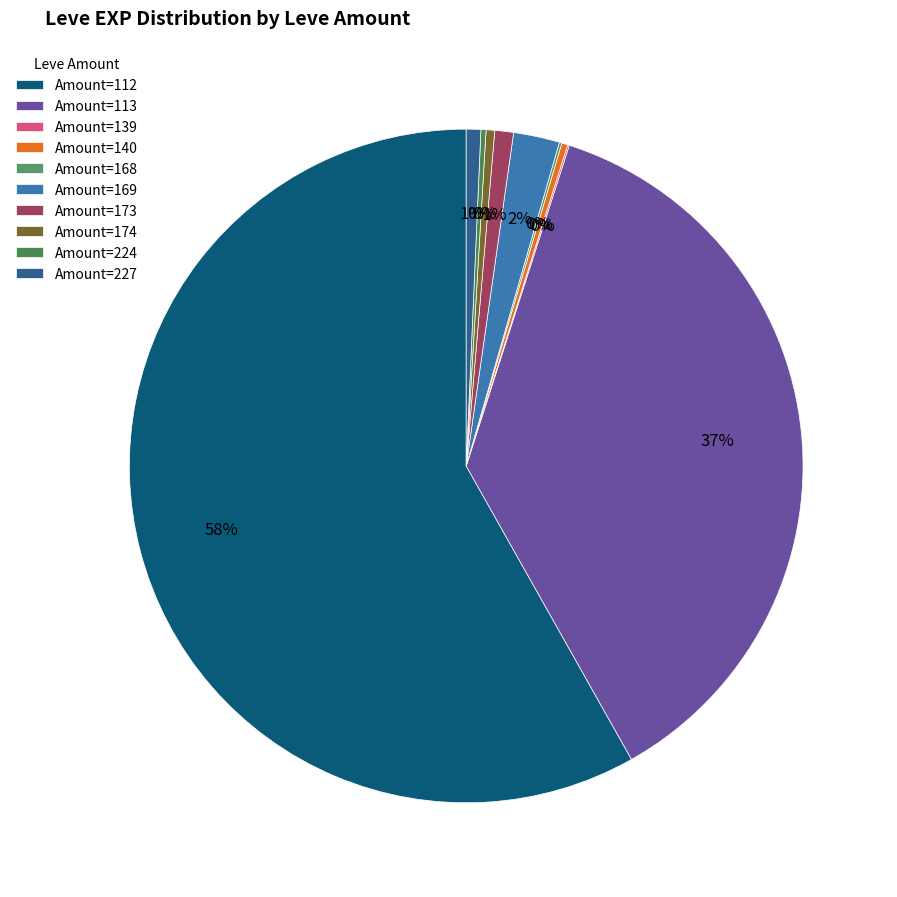

Which category has the smallest portion of the pie?

139